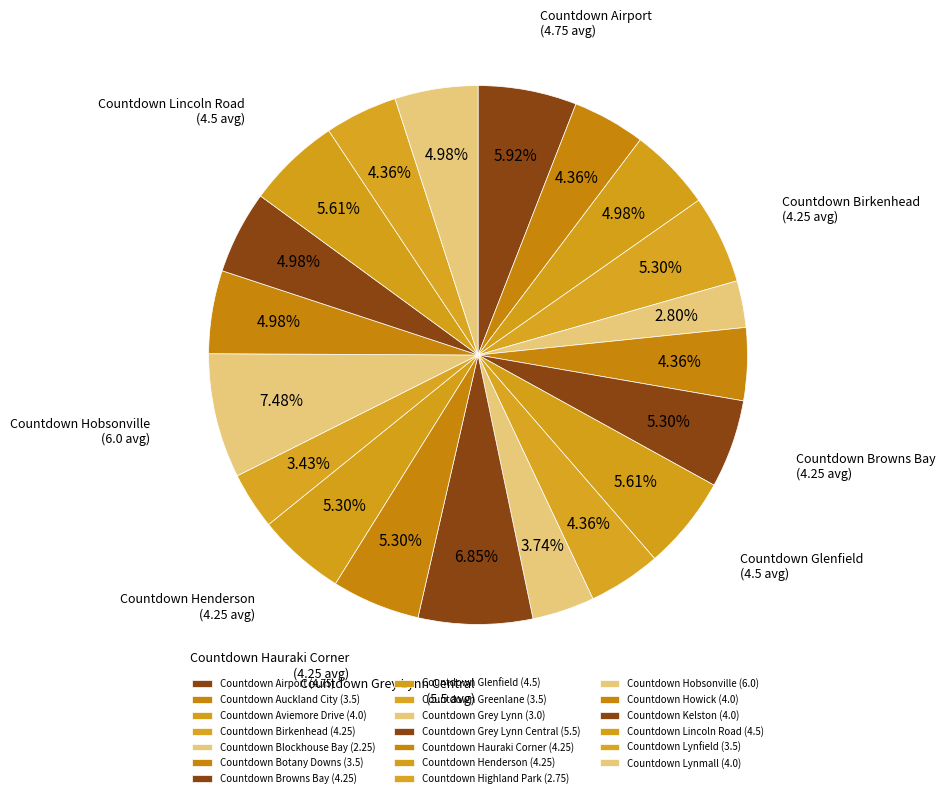

How many slices are in this pie chart?

20